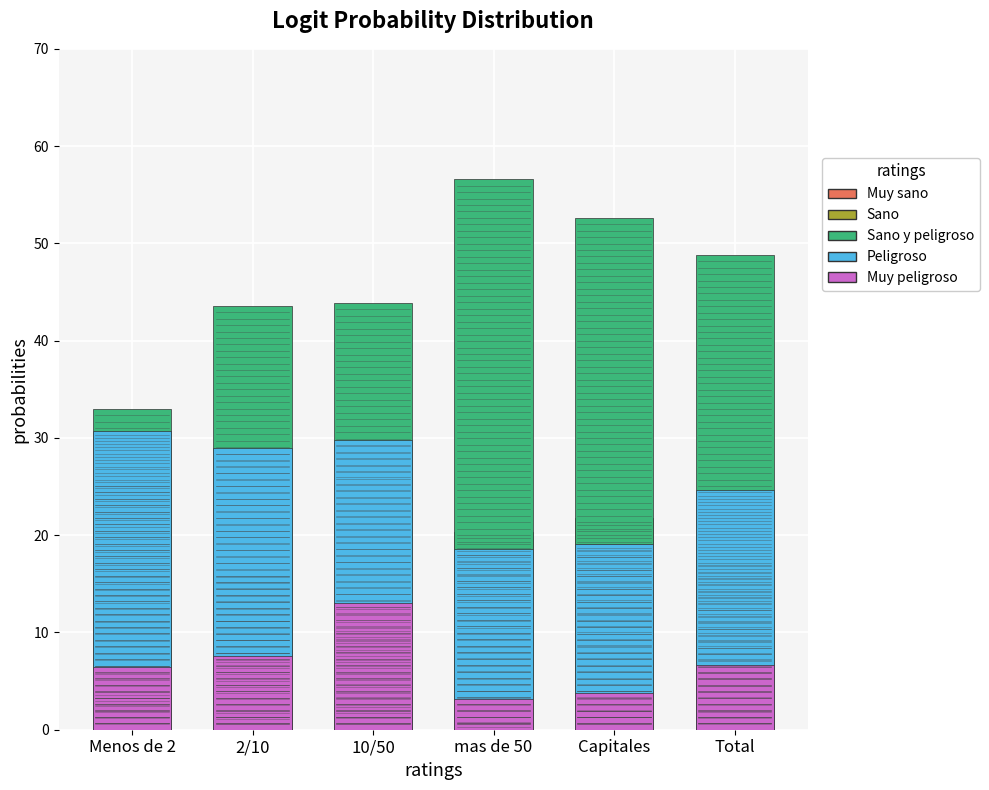

What are all the series names shown in the legend?

Muy sano, Sano, Sano y peligroso, Peligroso, Muy peligroso